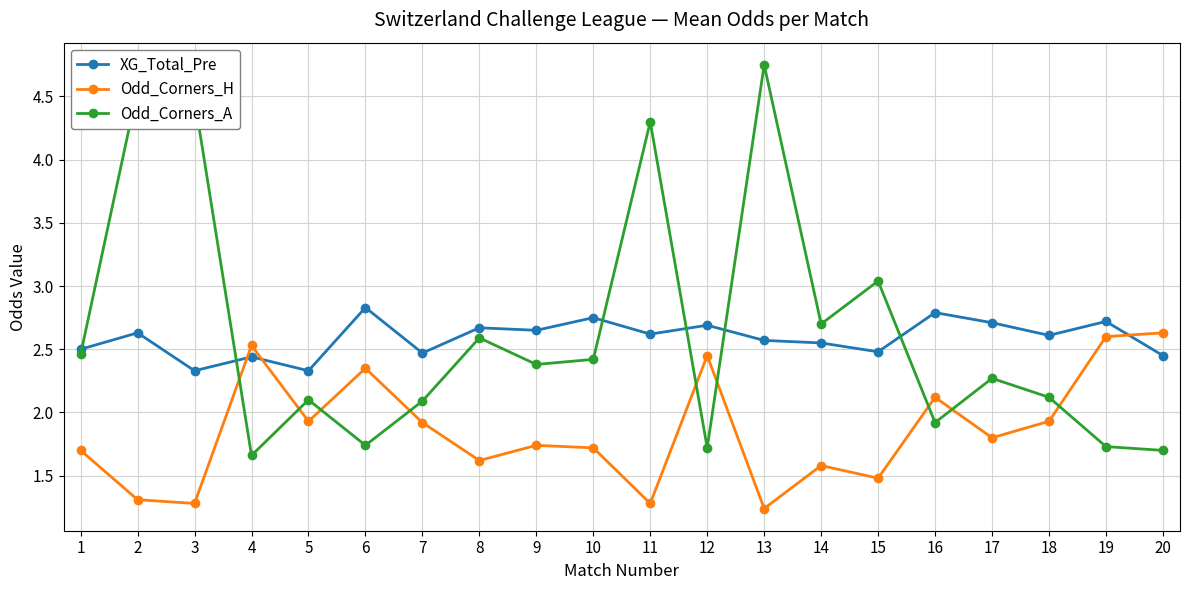

What is the spread (max minus min) of values at 10?

1.0